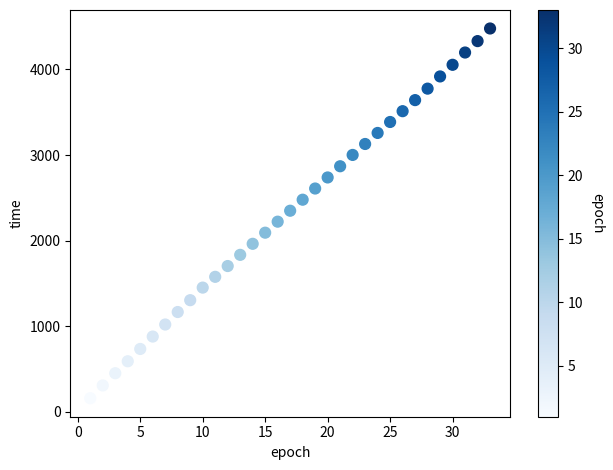

What is the range of Y values (max minus min)?

4317.6